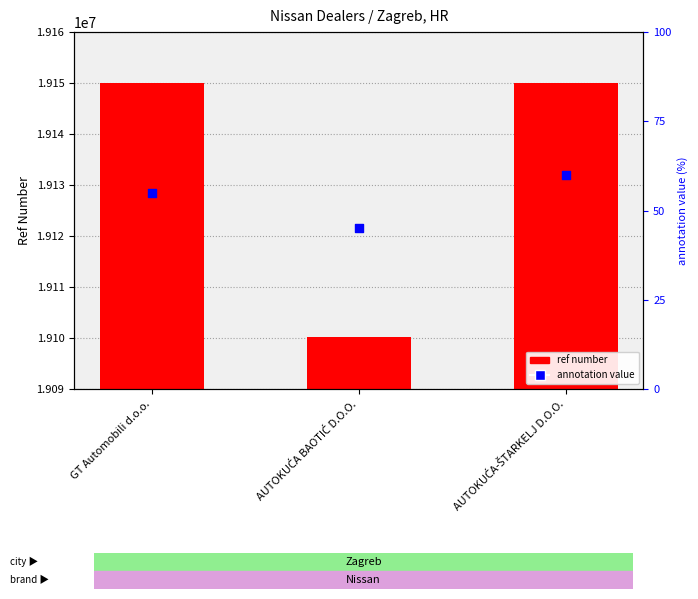

Which series has the widest spread of Y values?

ref number